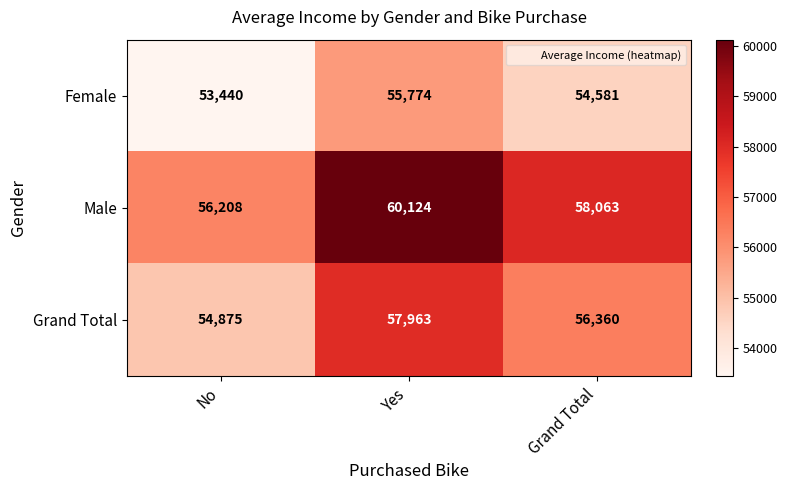

Where does the Grand Total series first go above 56360?

Yes